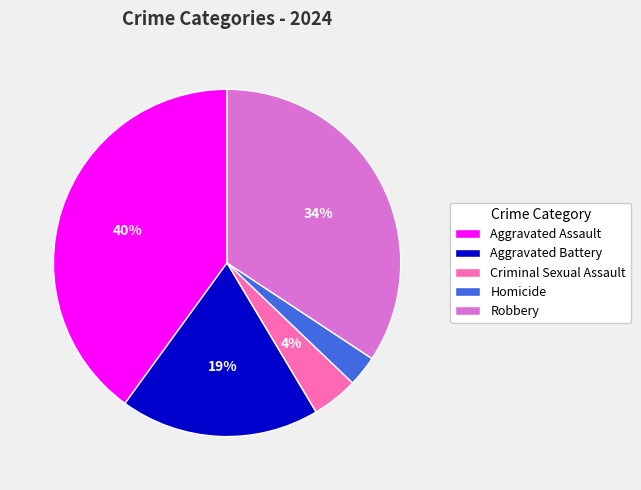

Is it true that Aggravated Assault is 40% of the pie?

True